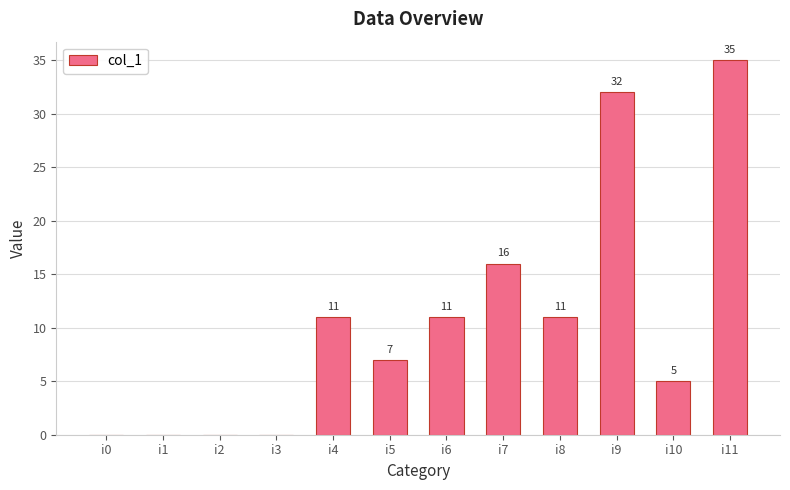

At which label is the value closest to 17?

i7